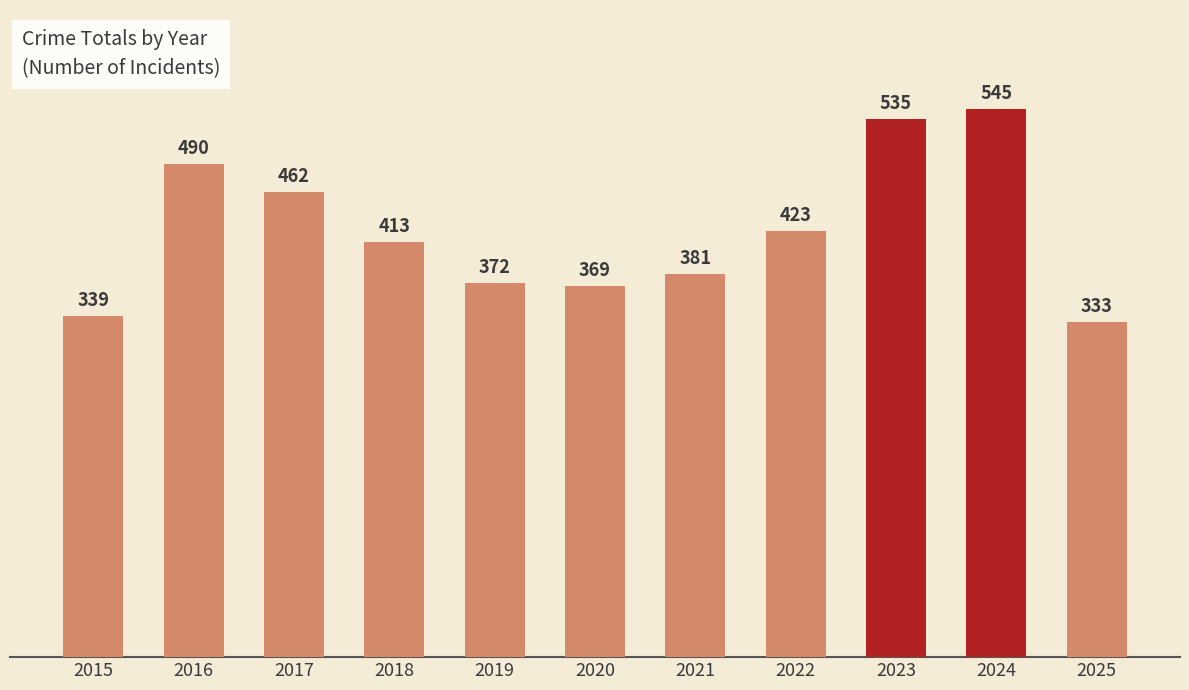

The value at 2023 is 535. True or false?

True